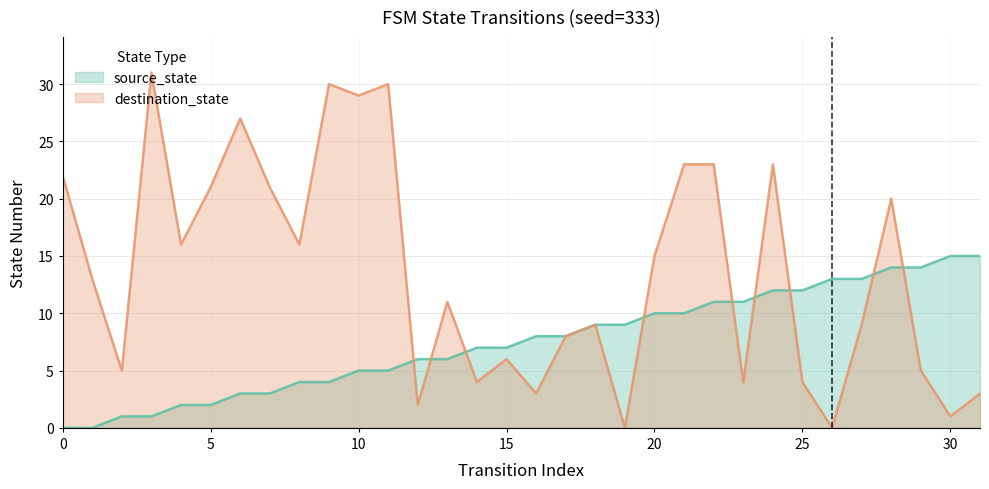

How many distinct data groups are displayed?

2